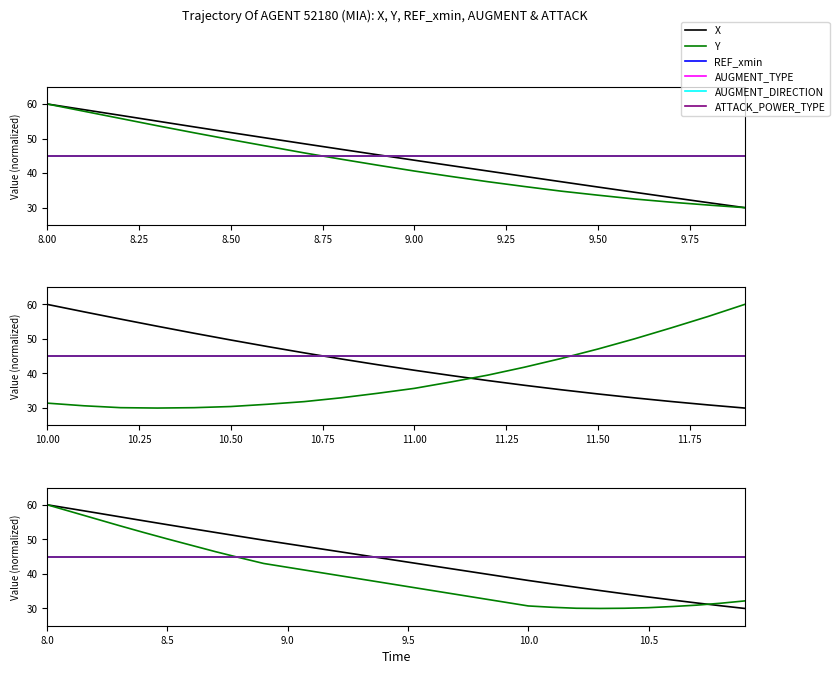

The AUGMENT_DIRECTION series shows 14.5 at 10.5. True or false?

False